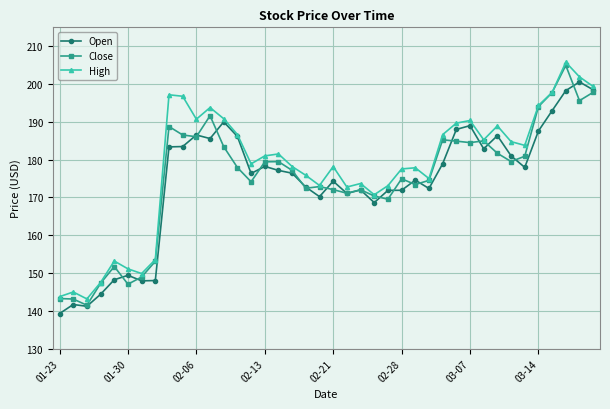

Count the number of categories in the chart.

40